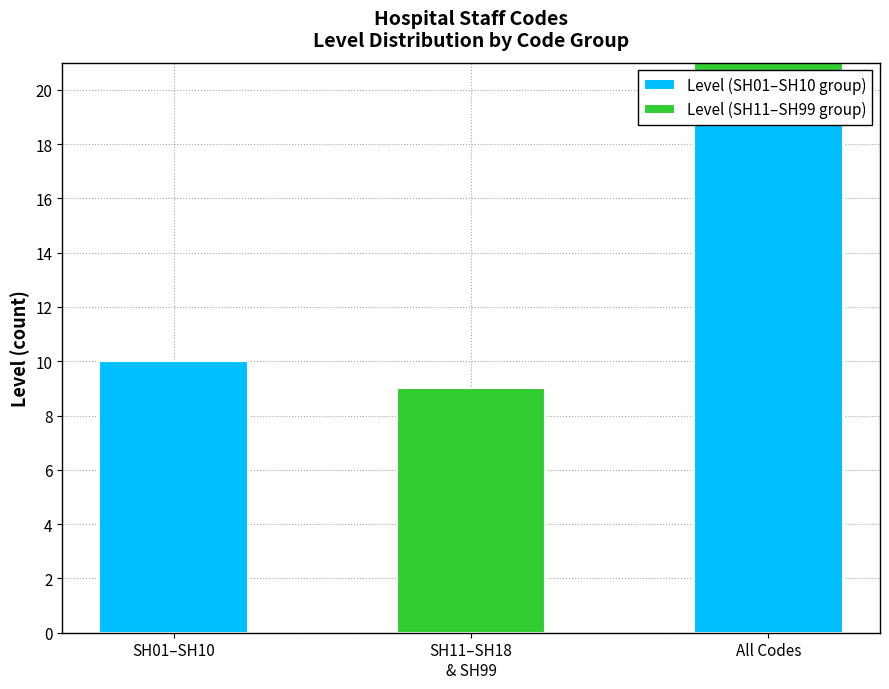

What are all the series names shown in the legend?

Level (SH01–SH10 group), Level (SH11–SH99 group)